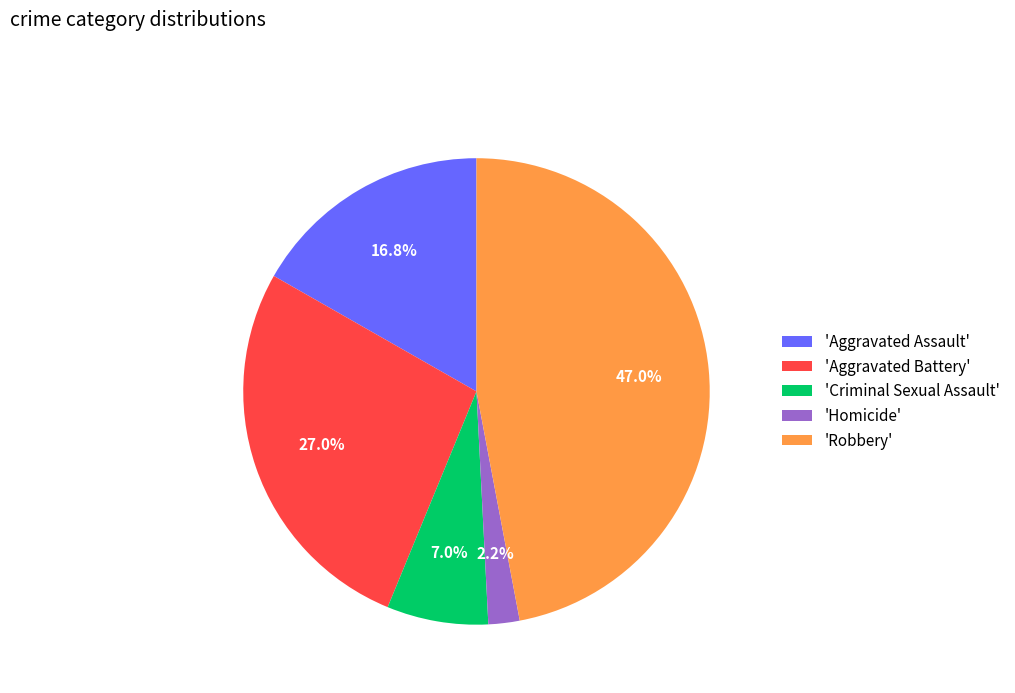

Does 'Aggravated Assault' account for over 50% of the chart?

No